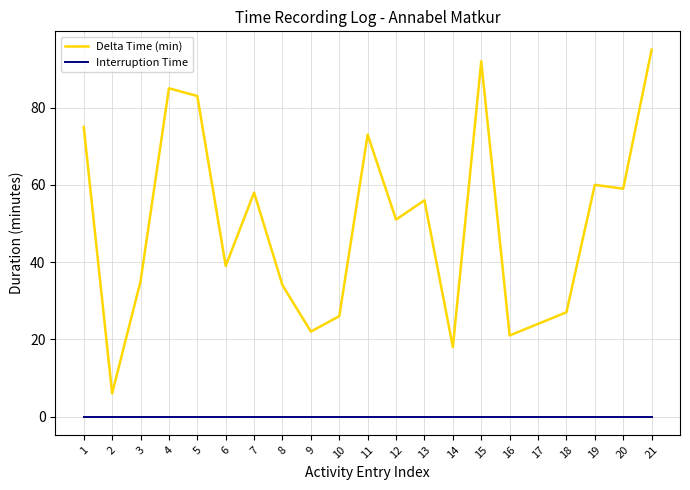

Reading left to right, transcribe all the data shown in this chart.

Delta Time (min): 1=75	2=6	3=35	4=85	5=83	6=39	7=58	8=34	9=22	10=26	11=73	12=51	13=56	14=18	15=92	16=21	17=24	18=27	19=60	20=59	21=95
Interruption Time: 1=0	2=0	3=0	4=0	5=0	6=0	7=0	8=0	9=0	10=0	11=0	12=0	13=0	14=0	15=0	16=0	17=0	18=0	19=0	20=0	21=0